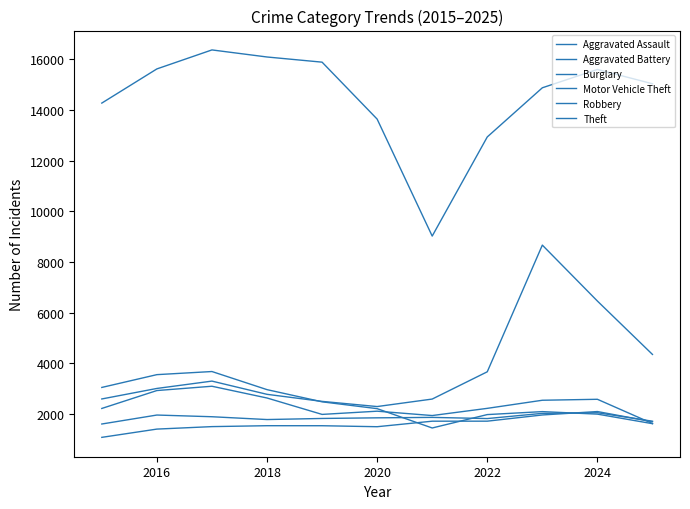

Does the chart display data point markers on the line(s)?

No